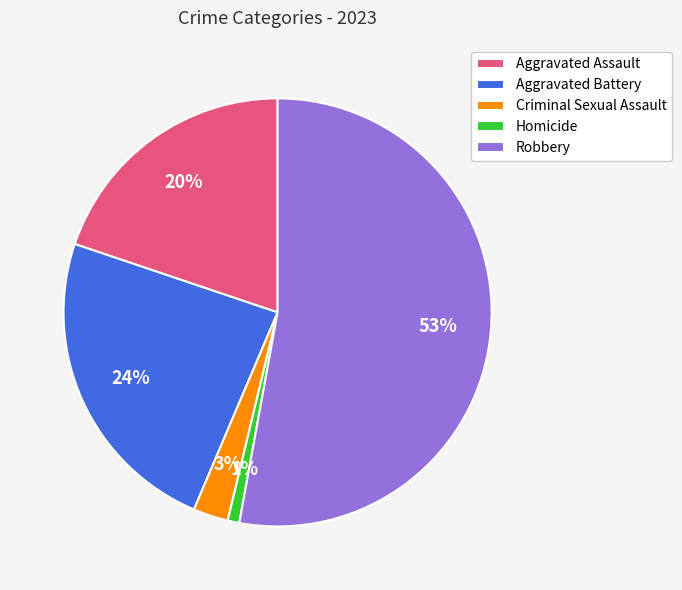

Which slice is the largest?

Robbery